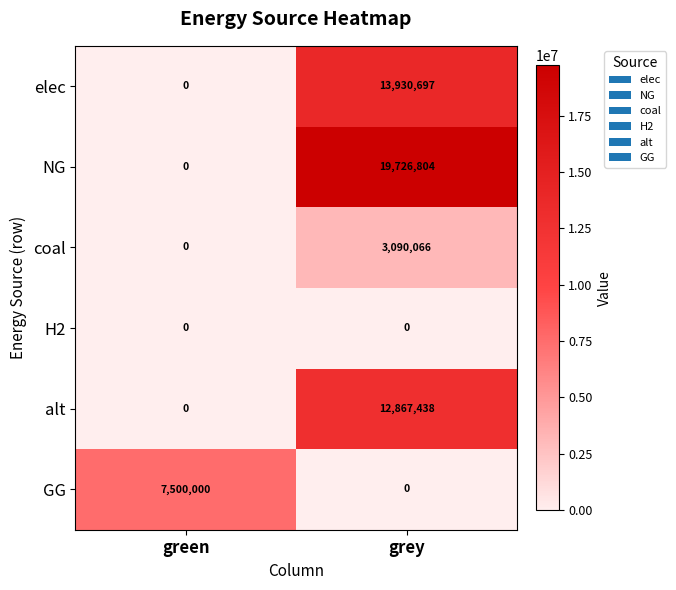

Count the number of categories in the chart.

2